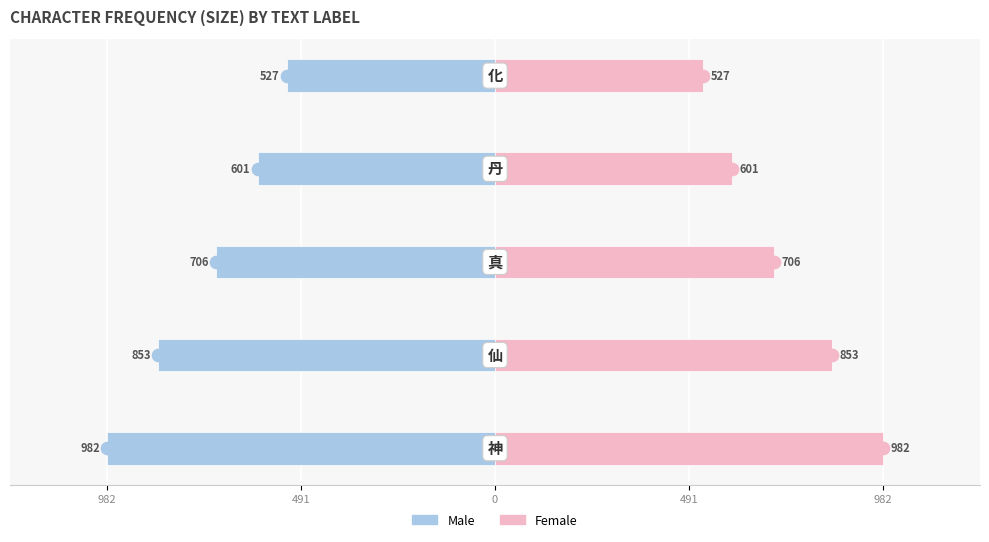

Reading left to right, list all the values displayed in this chart.

Male: -982	-853	-706	-601	-527
Female: 982	853	706	601	527